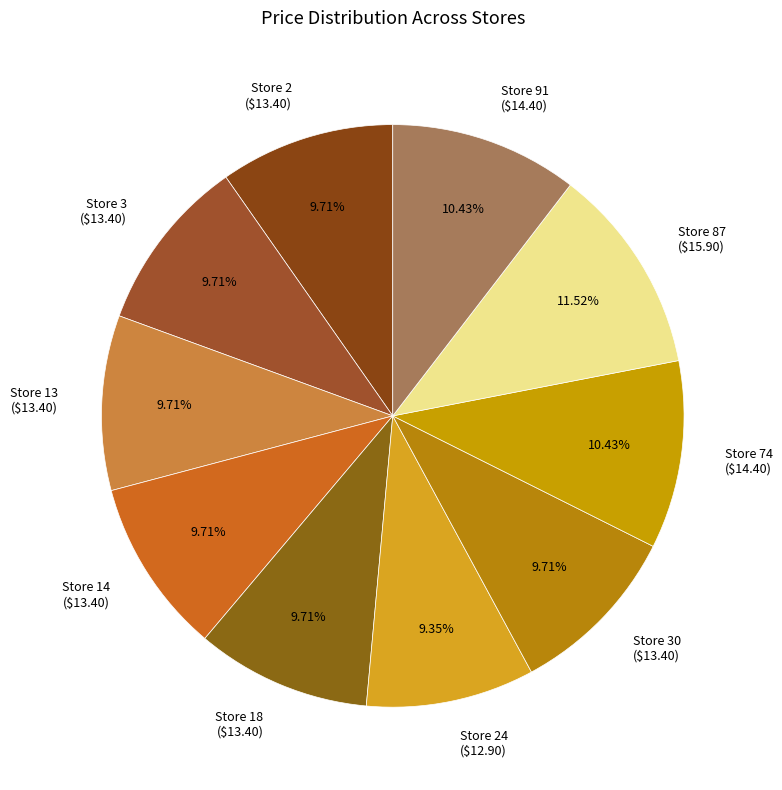

Is there a majority slice in this chart?

No